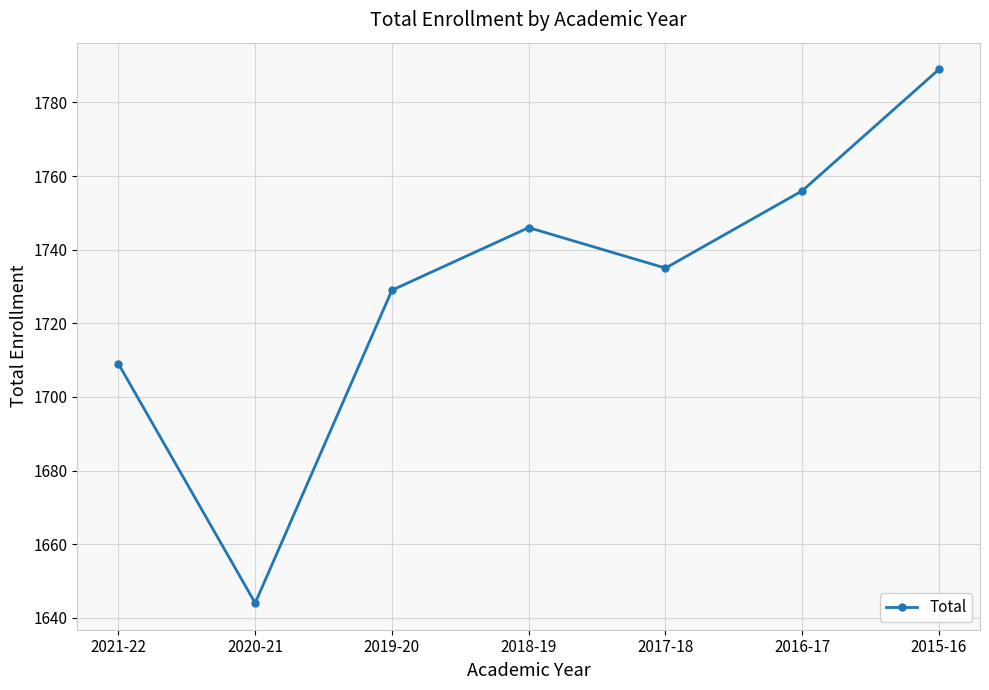

What value does the data have at 2019-20?

1729